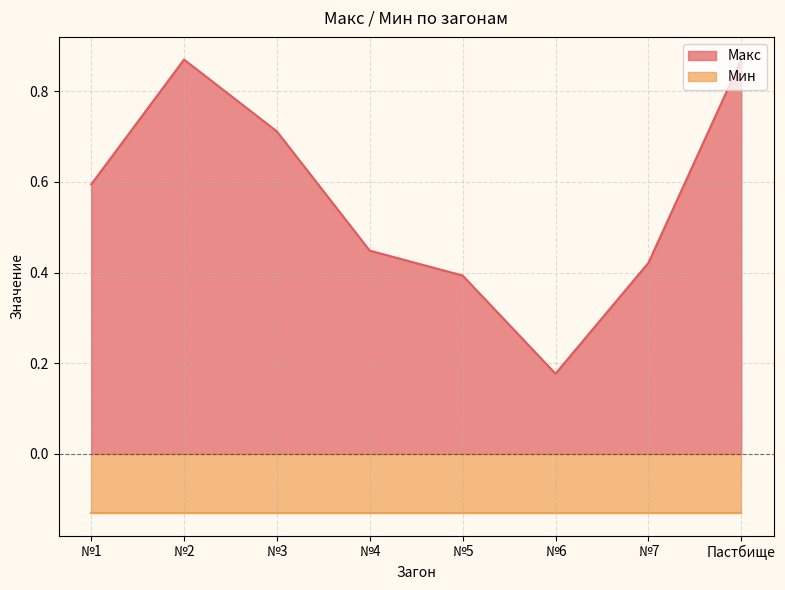

Rank the categories by value from highest to lowest.

№2, Пастбище, №3, №1, №4, №7, №5, №6